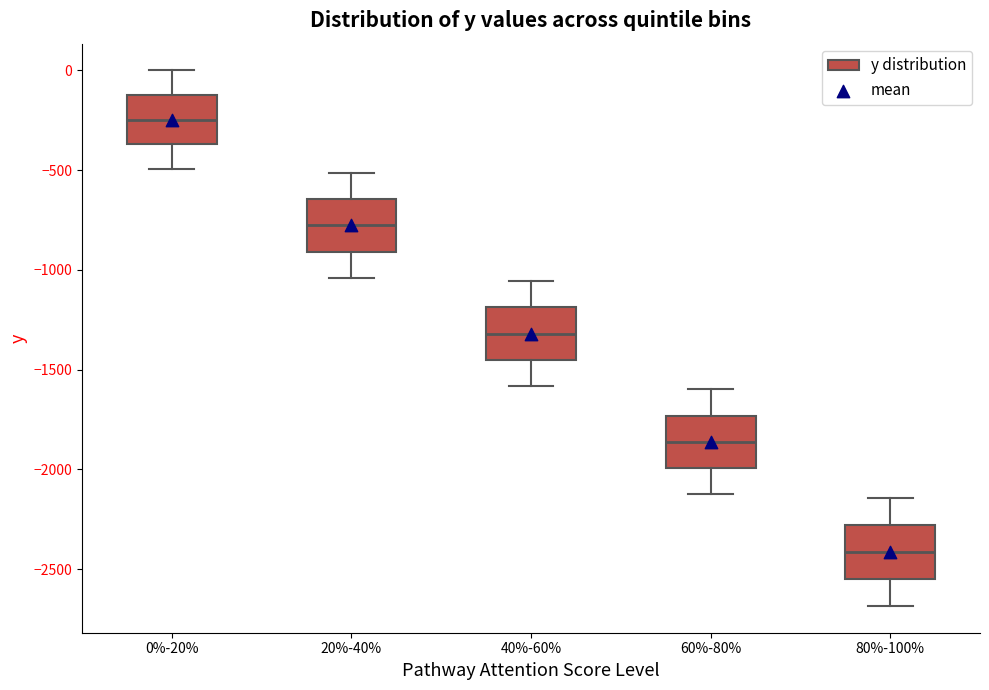

Where does the upper whisker of the box for 80%-100% end on the y-axis? The values are not printed on the chart, so give them approximately, as read against the axis.

-2150